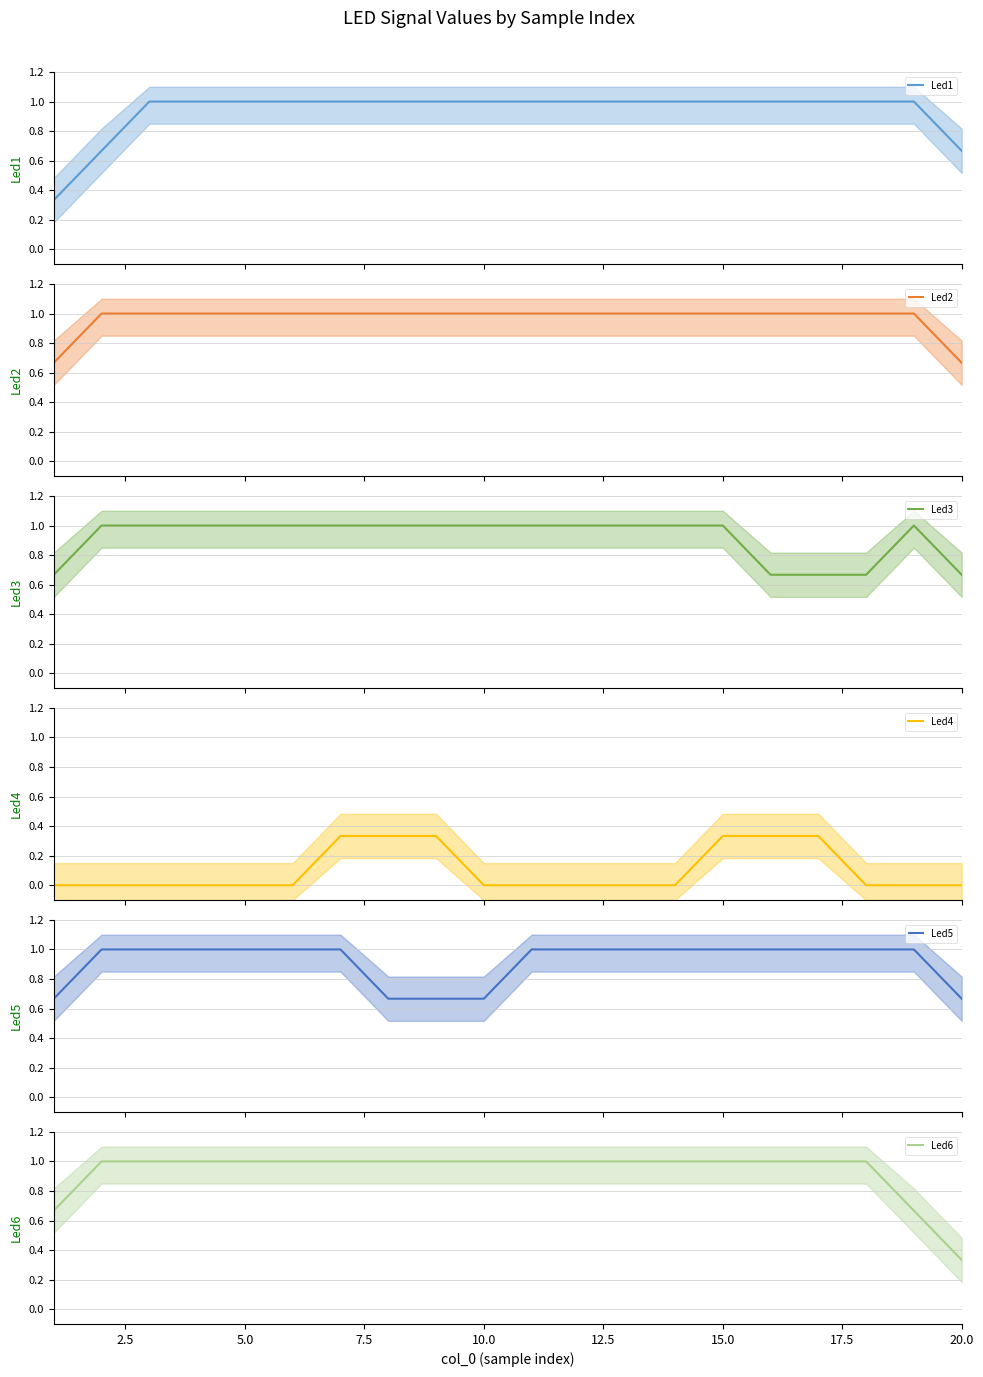

How many values in the Led6 series are below 1?

3